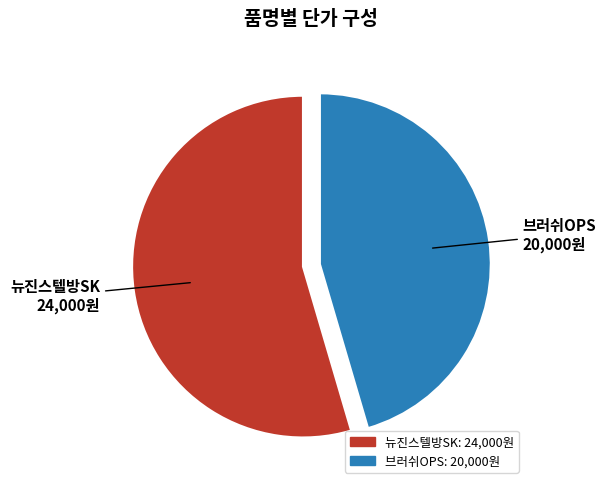

Rank the categories by value from highest to lowest.

뉴진스텔방SK, 브러쉬OPS